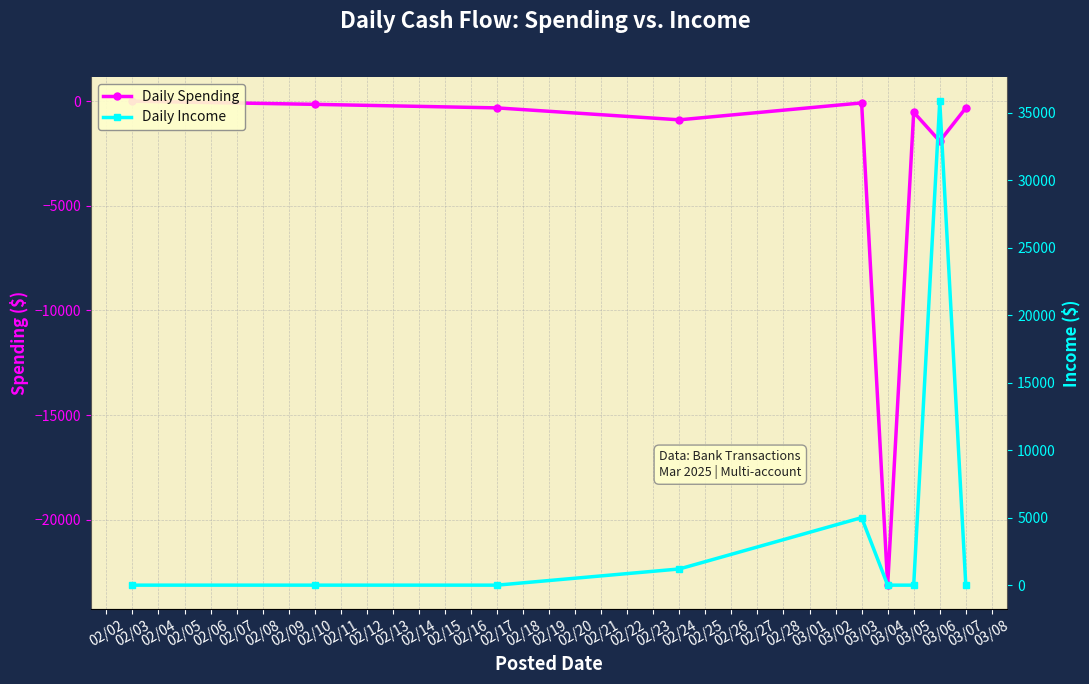

Count the number of categories in the chart.

9